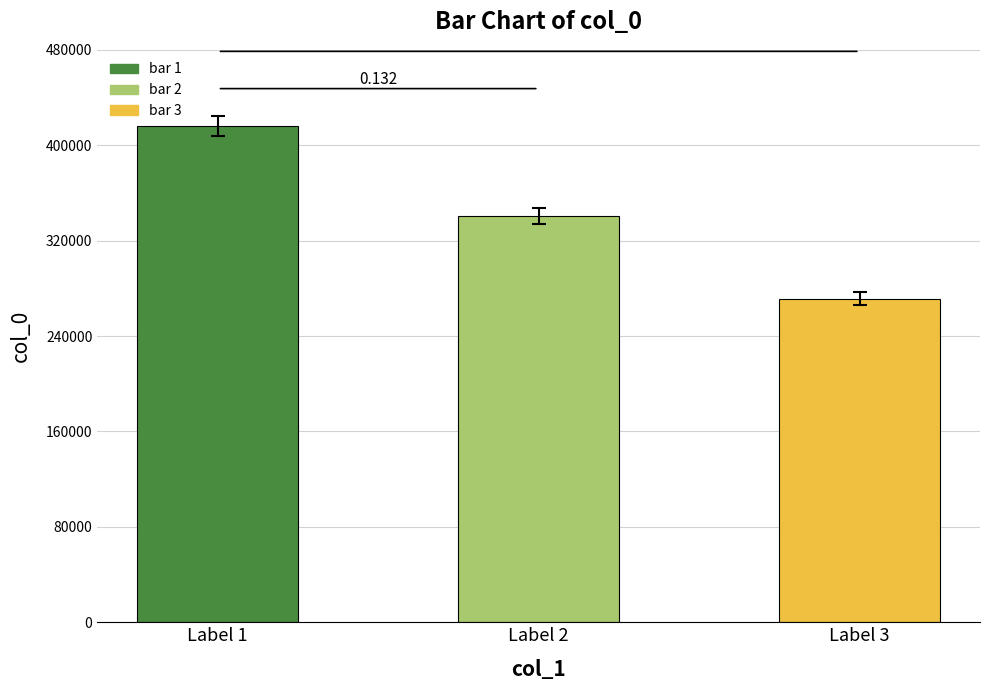

What is the difference between the values at Label 2 and Label 3?

69561